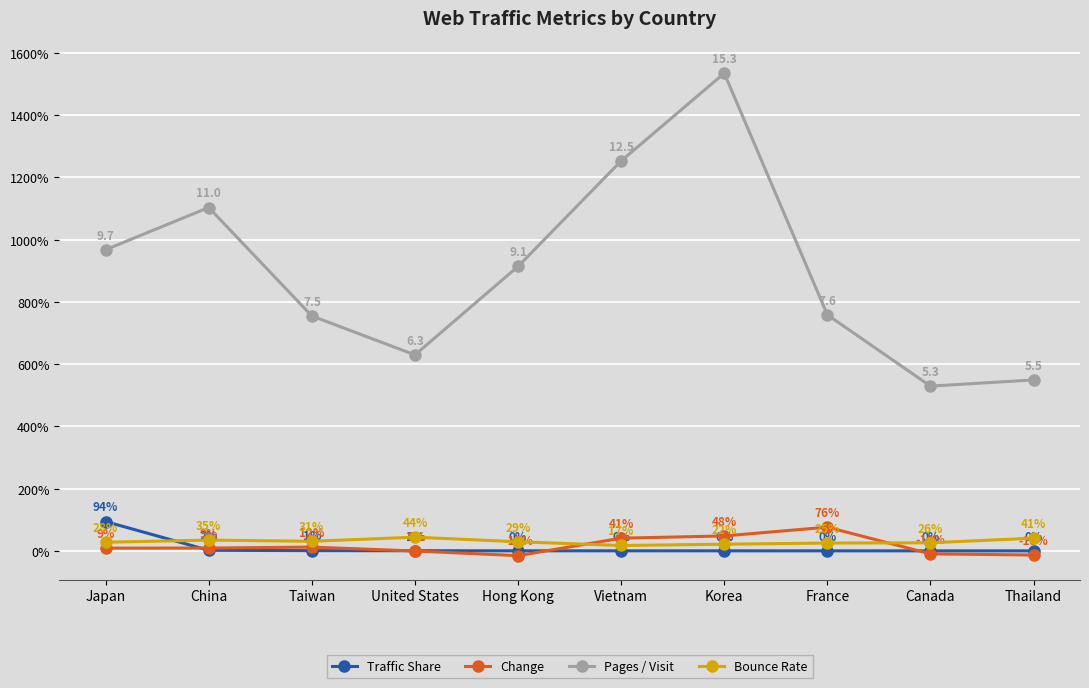

True or false: Change has a value of 0.5 at Korea.

True